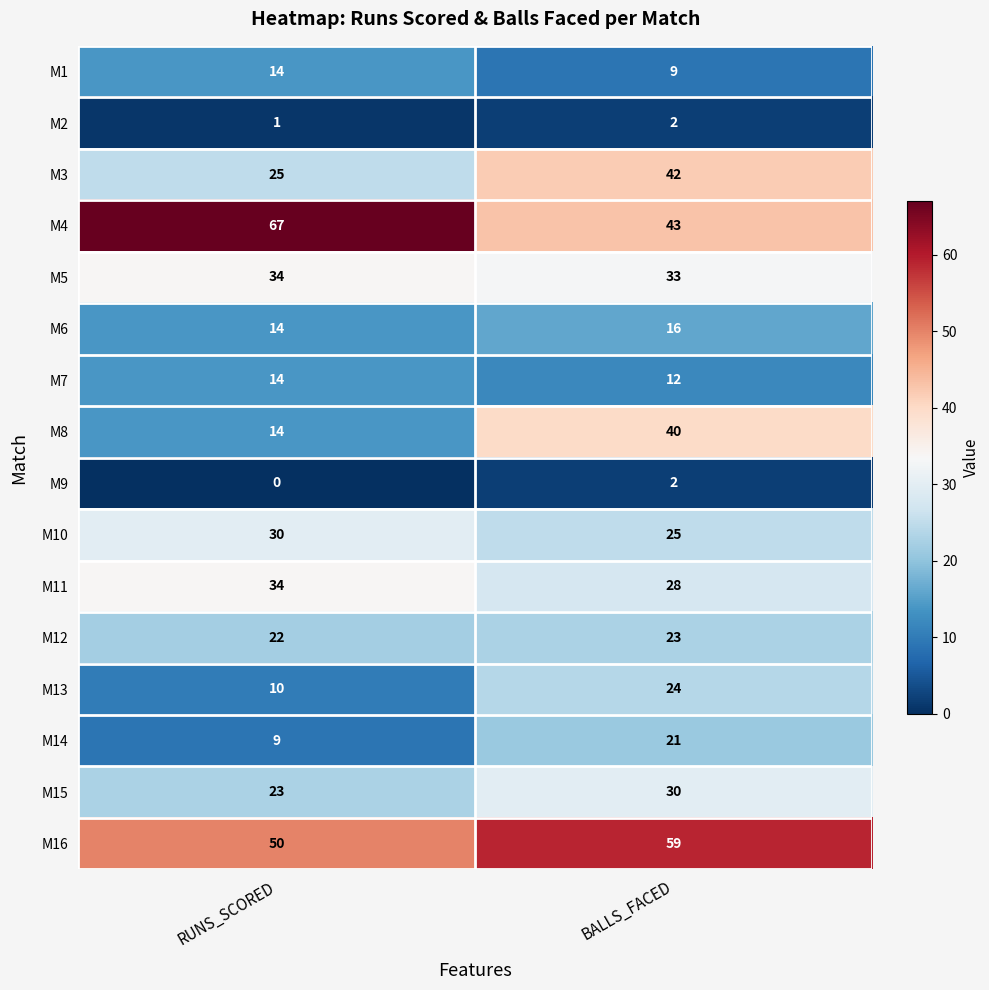

Which series has the largest total across all categories?

M4